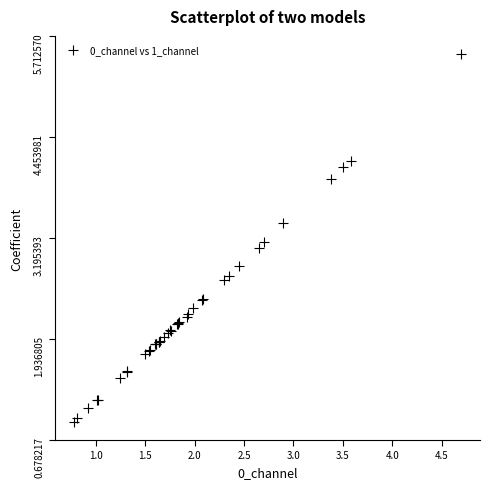

What Y value in the scatter plot is closest to 3?

3.1